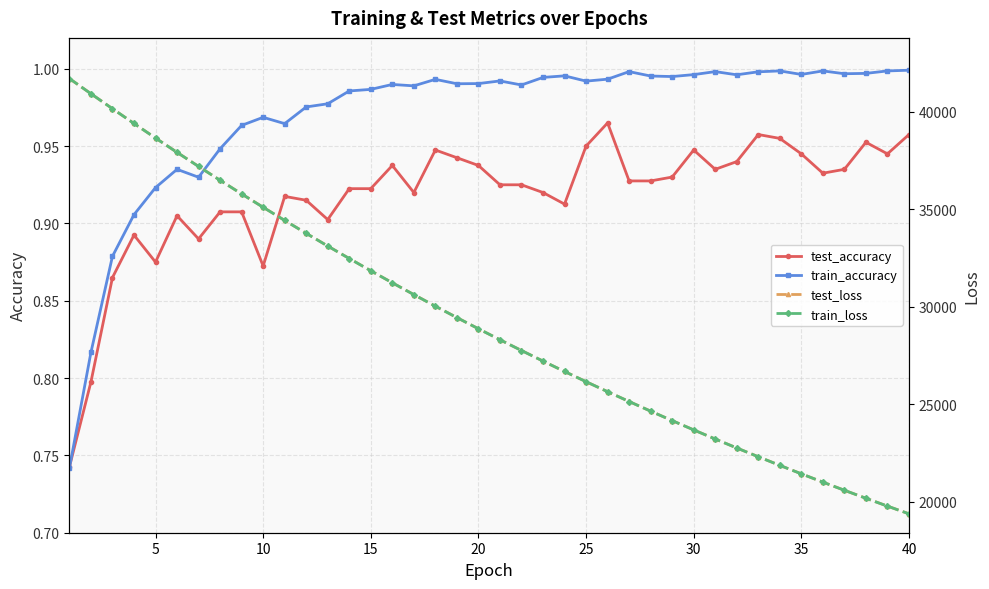

At which category does test_accuracy reach its first local valley?

5